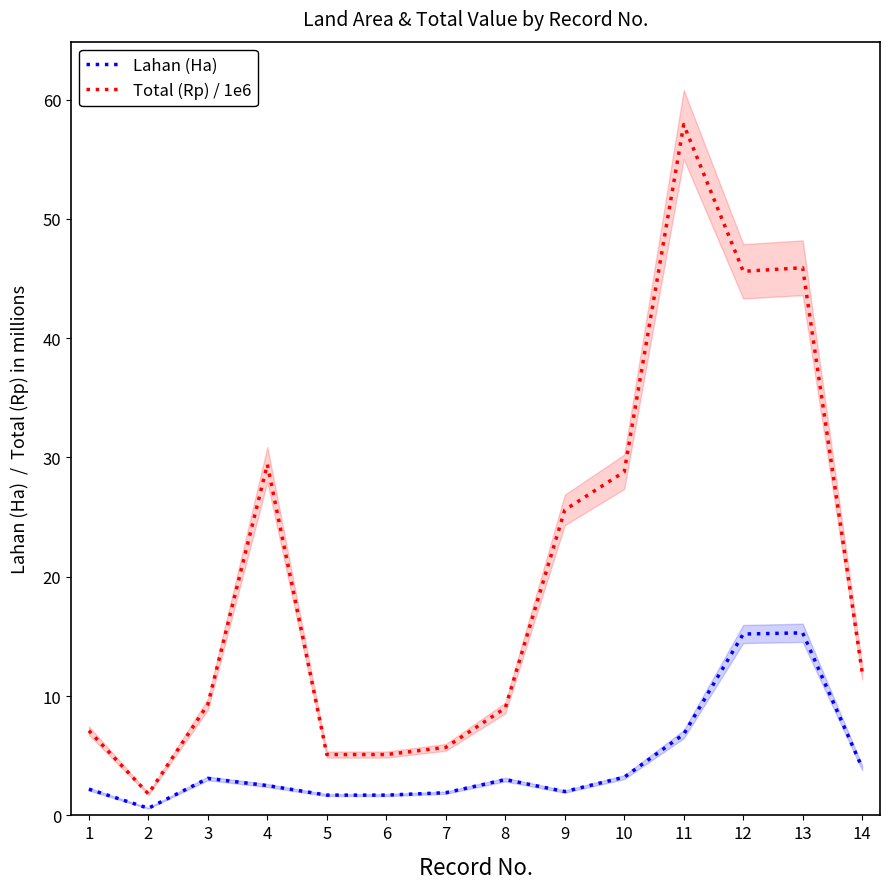

True or false: Total (Rp) / 1e6 has a value of 47.9 at 10.

False